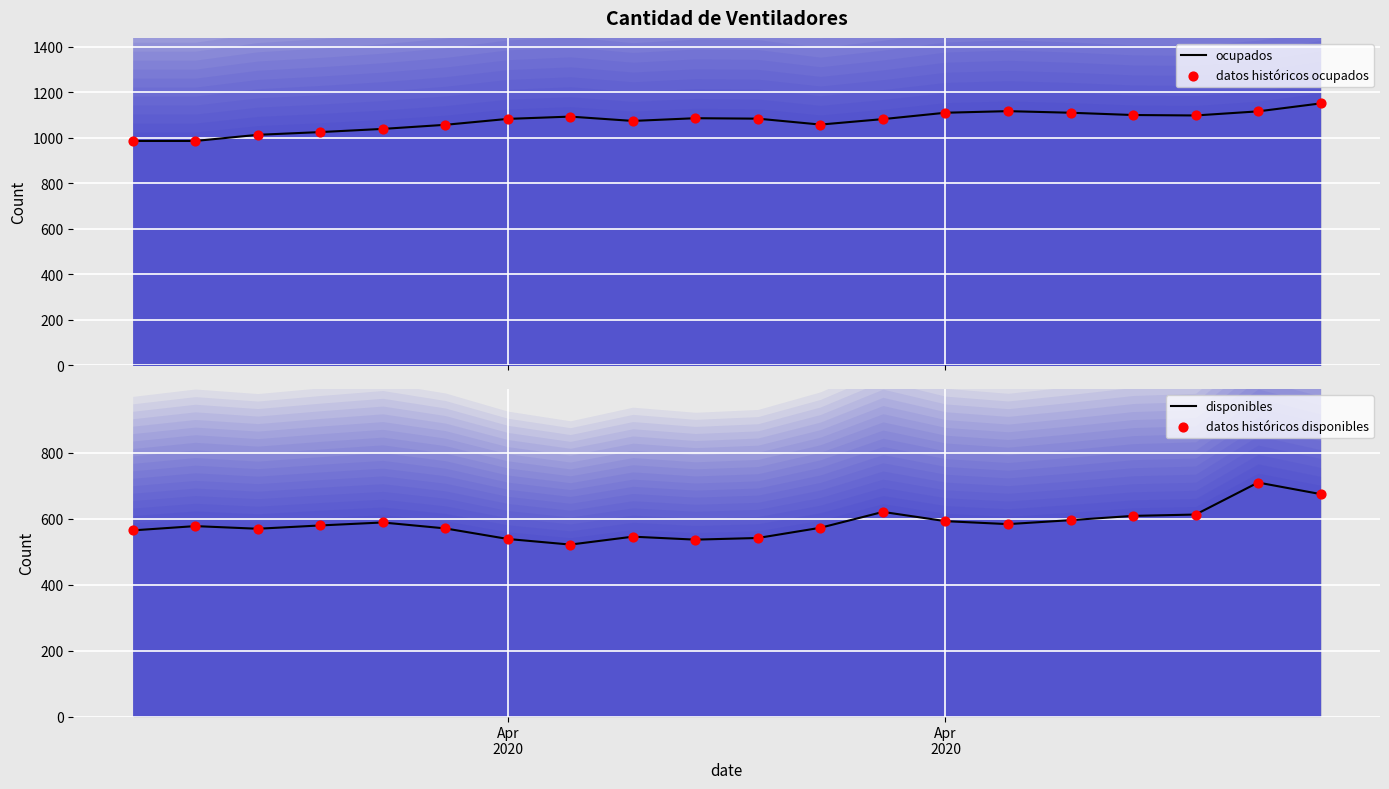

What are all the series names shown in the legend?

ocupados, datos históricos ocupados, disponibles, datos históricos disponibles